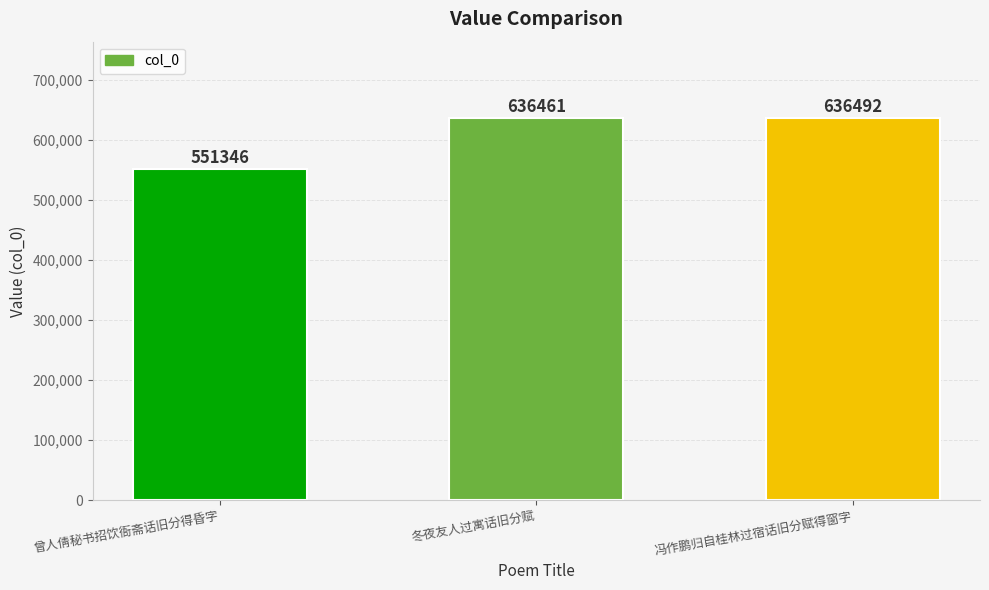

What is the value of the 1st bar from the left?

551346